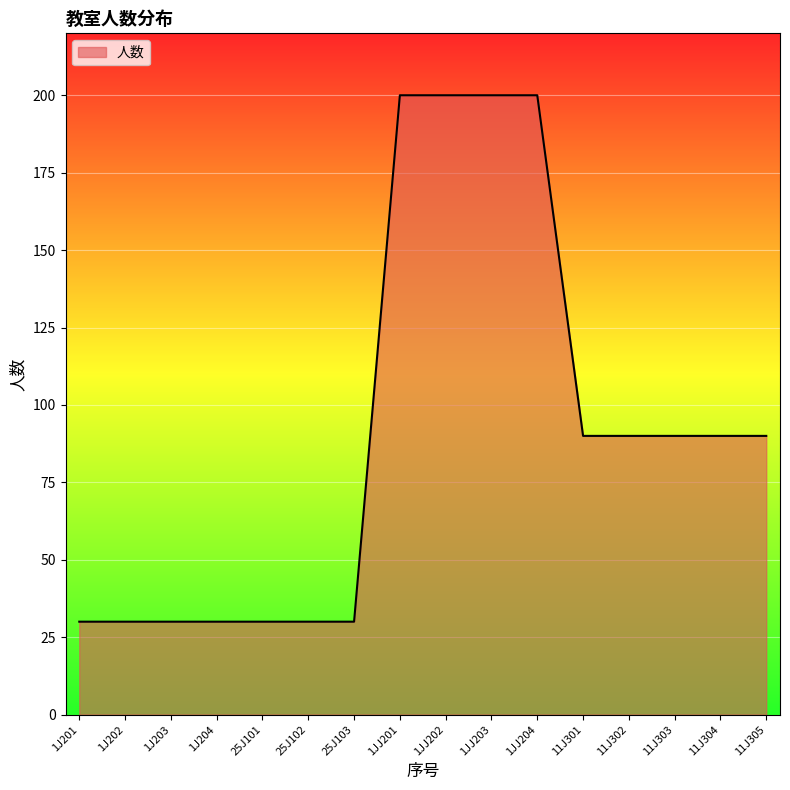

Reading left to right, extract all data points from this chart.

30	30	30	30	30	30	30	200	200	200	200	90	90	90	90	90